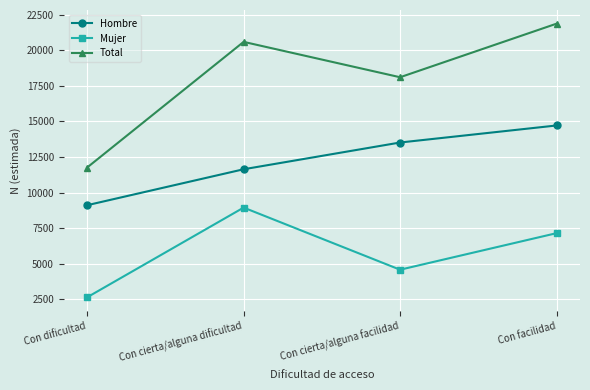

What is the highest value of the Total series?

21859